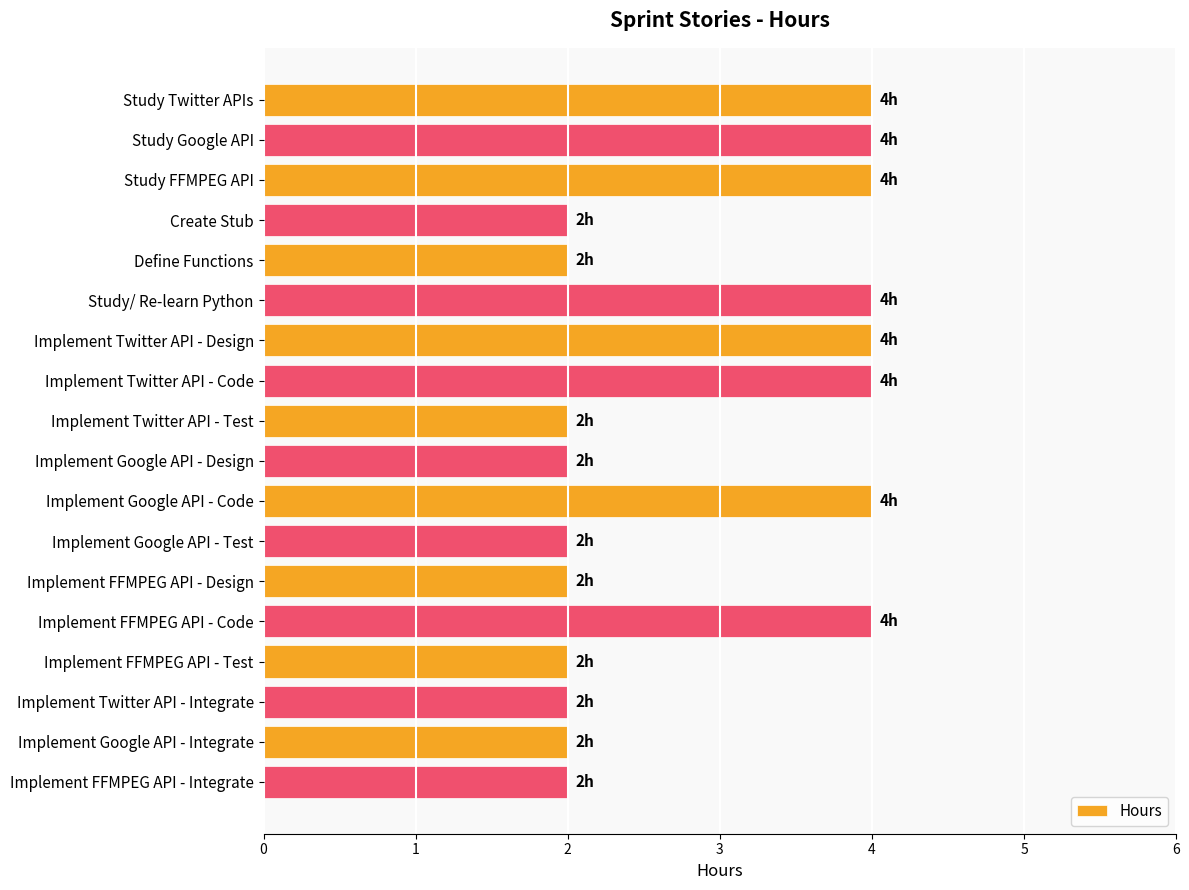

Count the values in the range 2 to 4.

18